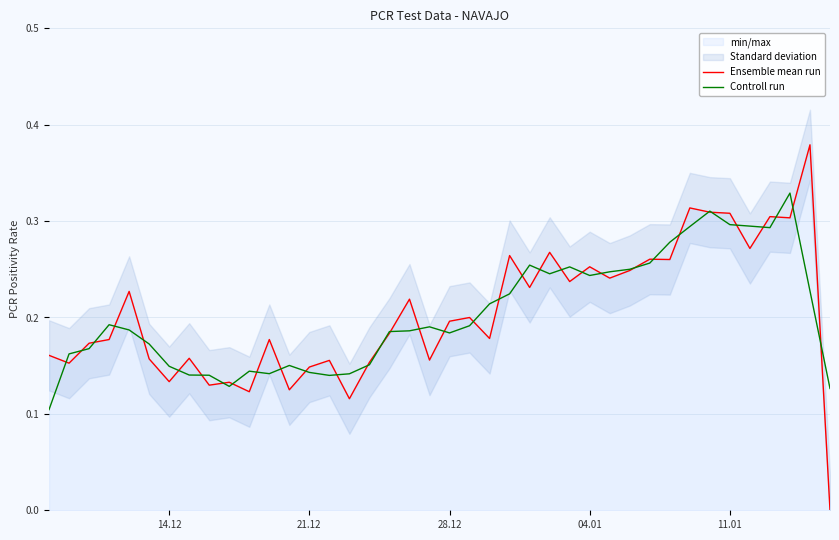

Rank the series by their maximum value, from lowest to highest.

Controll run, Ensemble mean run